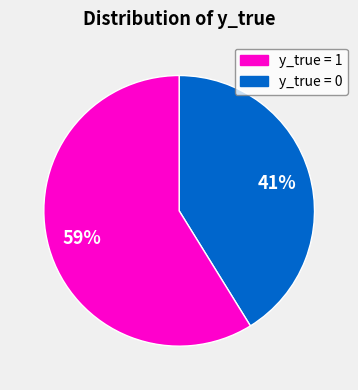

Is there a majority slice in this chart?

Yes